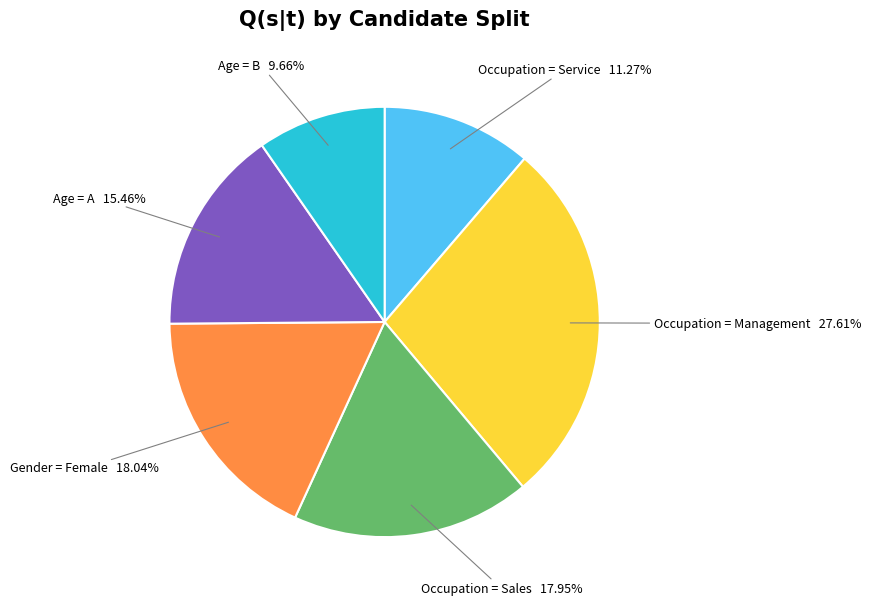

To the nearest percent, what is the difference between the largest and smallest slice percentages?

18%